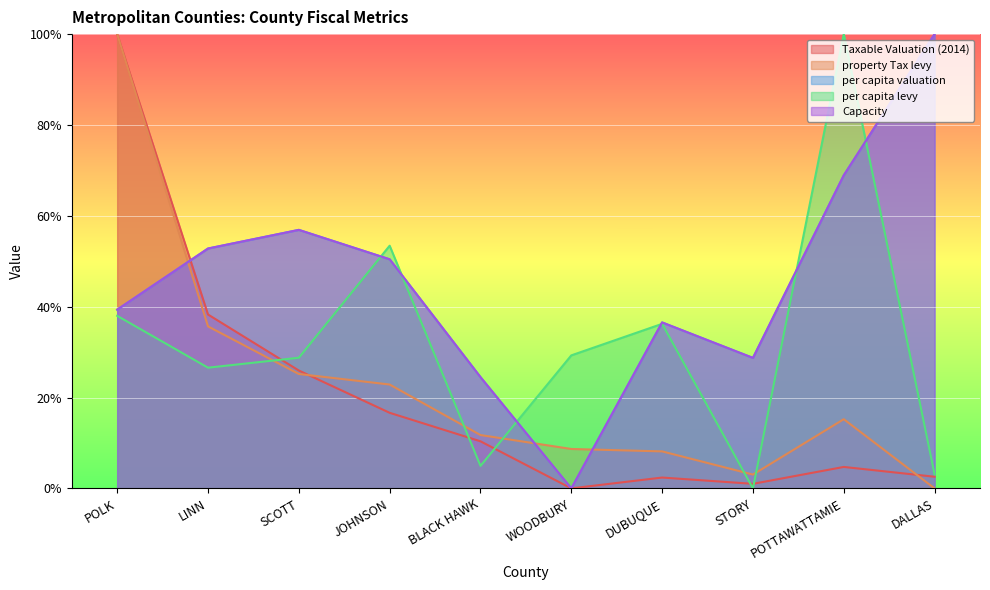

Which series changed the most between JOHNSON and DUBUQUE?

per capita levy